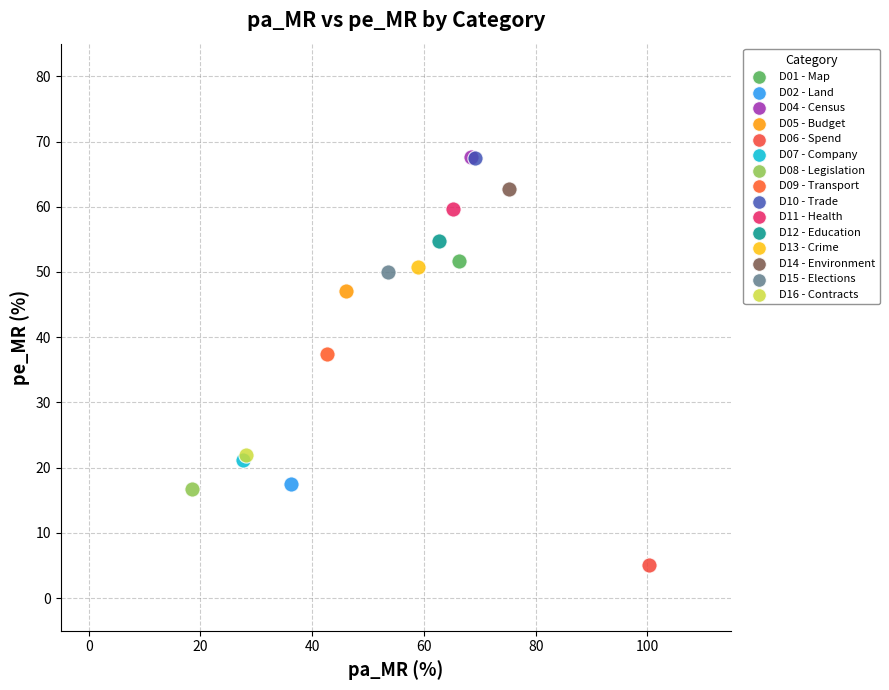

What are all the series names shown in the legend?

D01 - Map, D02 - Land, D04 - Census, D05 - Budget, D06 - Spend, D07 - Company, D08 - Legislation, D09 - Transport, D10 - Trade, D11 - Health, D12 - Education, D13 - Crime, D14 - Environment, D15 - Elections, D16 - Contracts